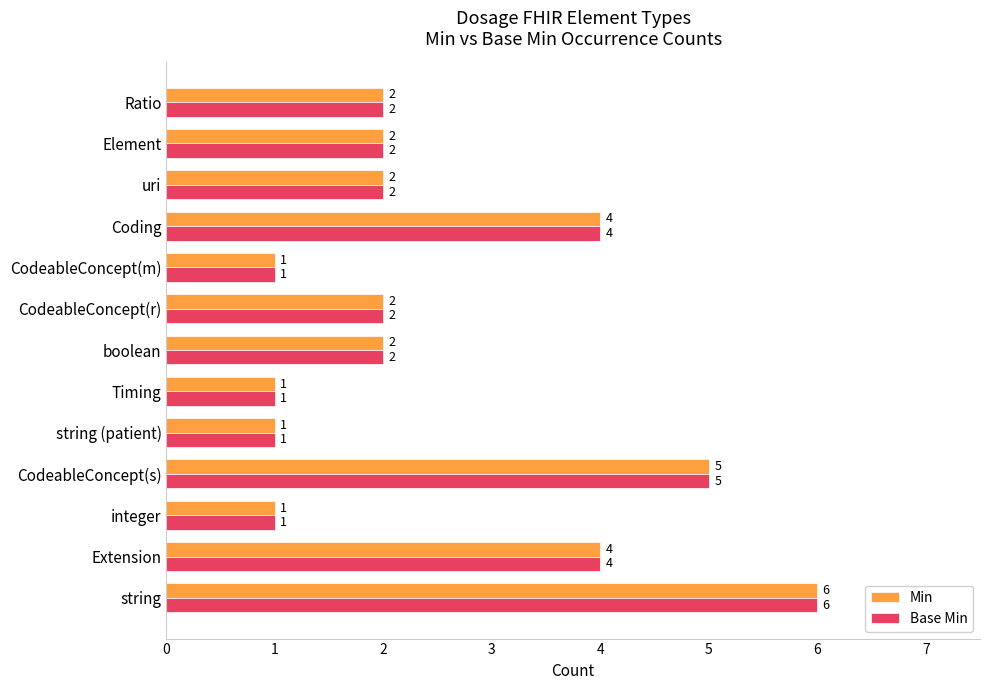

What is the average value of the Base Min series?

3